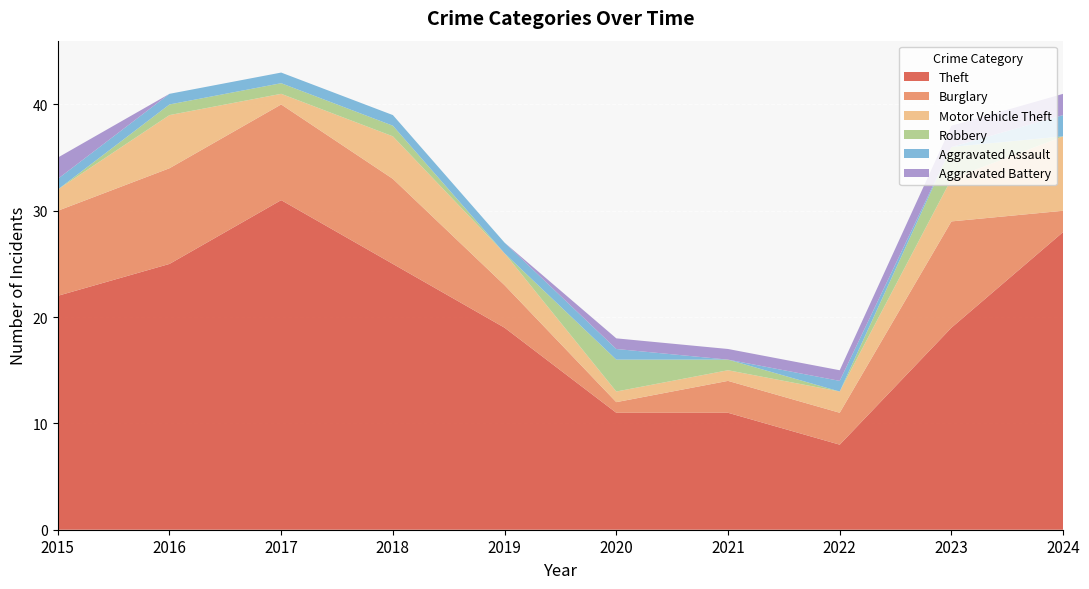

Reading right to left, transcribe all the data shown in this chart.

Theft: 2024=28	2023=19	2022=8	2021=11	2020=11	2019=19	2018=25	2017=31	2016=25	2015=22
Burglary: 2024=2	2023=10	2022=3	2021=3	2020=1	2019=4	2018=8	2017=9	2016=9	2015=8
Motor Vehicle Theft: 2024=7	2023=4	2022=2	2021=1	2020=1	2019=3	2018=4	2017=1	2016=5	2015=2
Robbery: 2024=0	2023=3	2022=0	2021=1	2020=3	2019=0	2018=1	2017=1	2016=1	2015=0
Aggravated Assault: 2024=2	2023=0	2022=1	2021=0	2020=1	2019=1	2018=1	2017=1	2016=1	2015=1
Aggravated Battery: 2024=2	2023=2	2022=1	2021=1	2020=1	2019=0	2018=0	2017=0	2016=0	2015=2